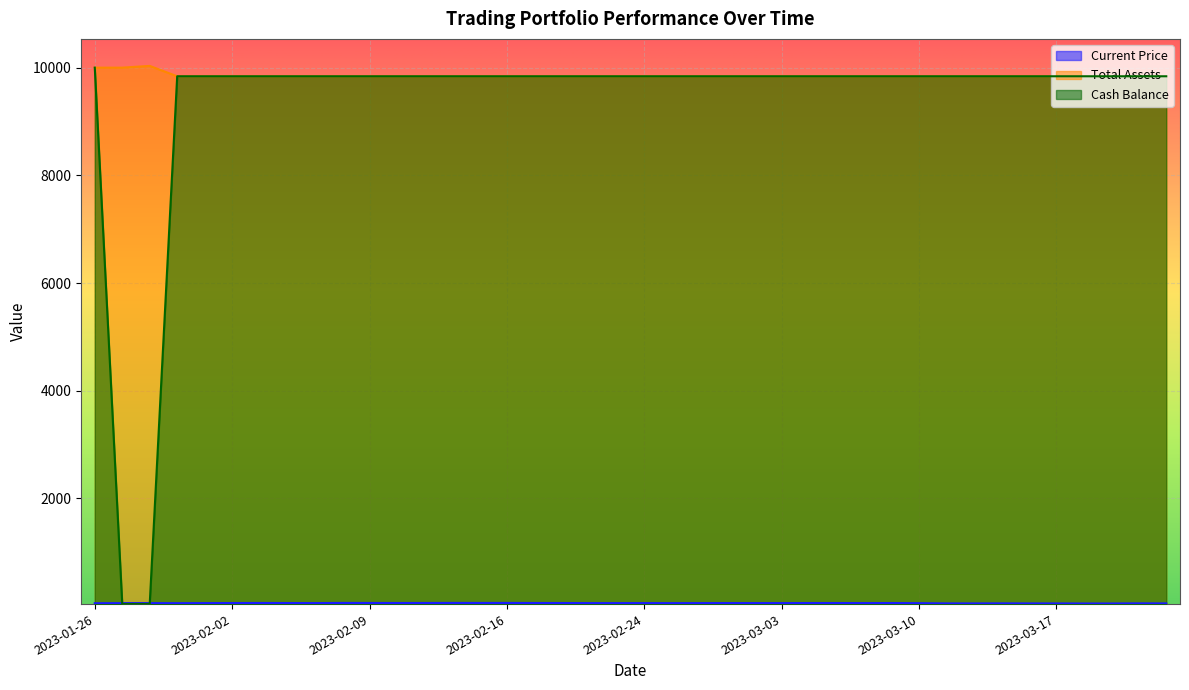

True or false: total_assets and current_price cross at least once.

False